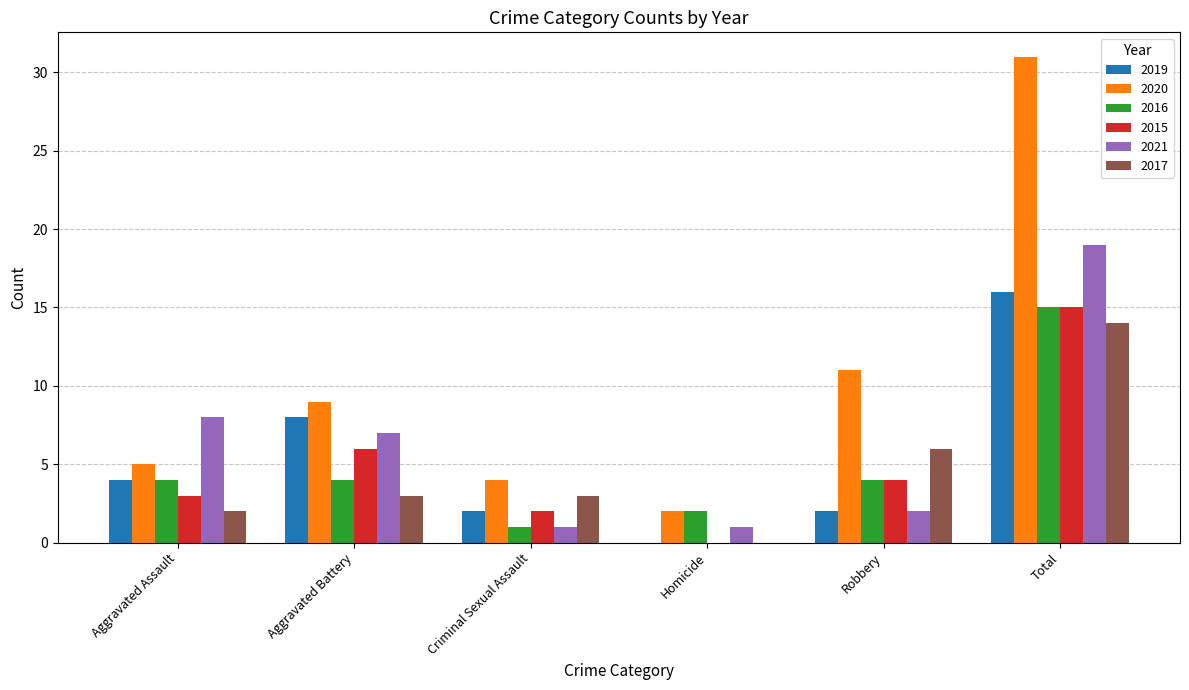

Which category has the highest value across all series?

Total